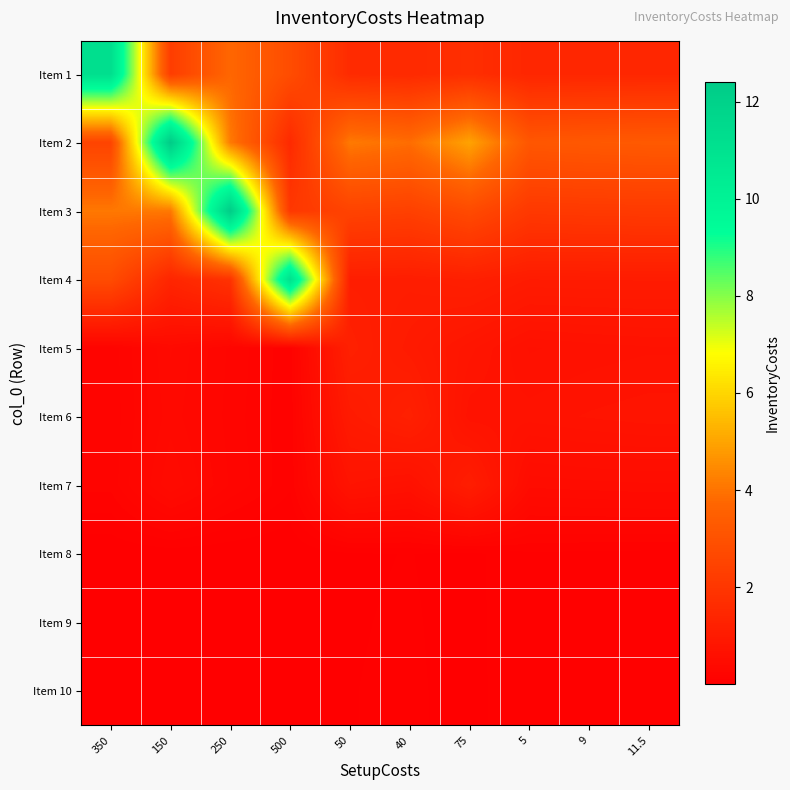

At which category is the sum across all series the highest?

250